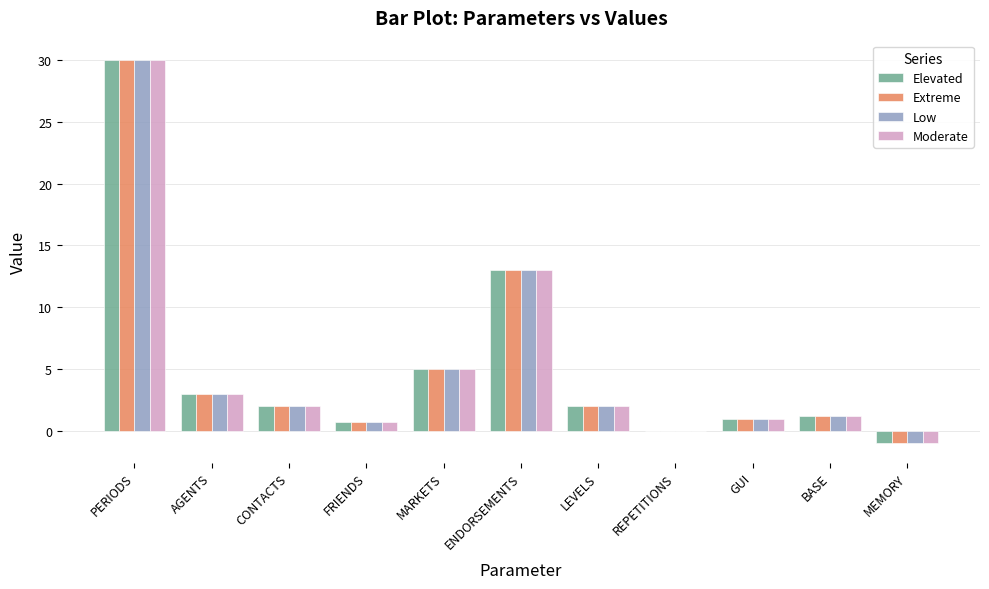

What is the highest value of the Moderate series?

30.0